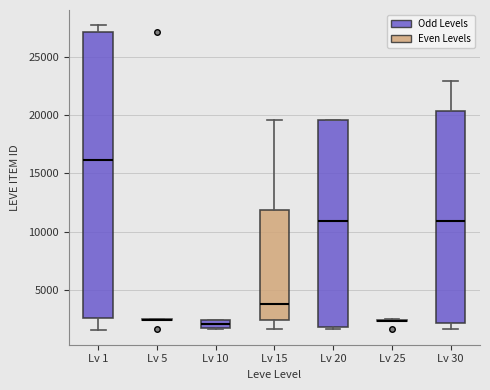

Which box is the tallest, from its lower edge to its upper edge?

Lv 1